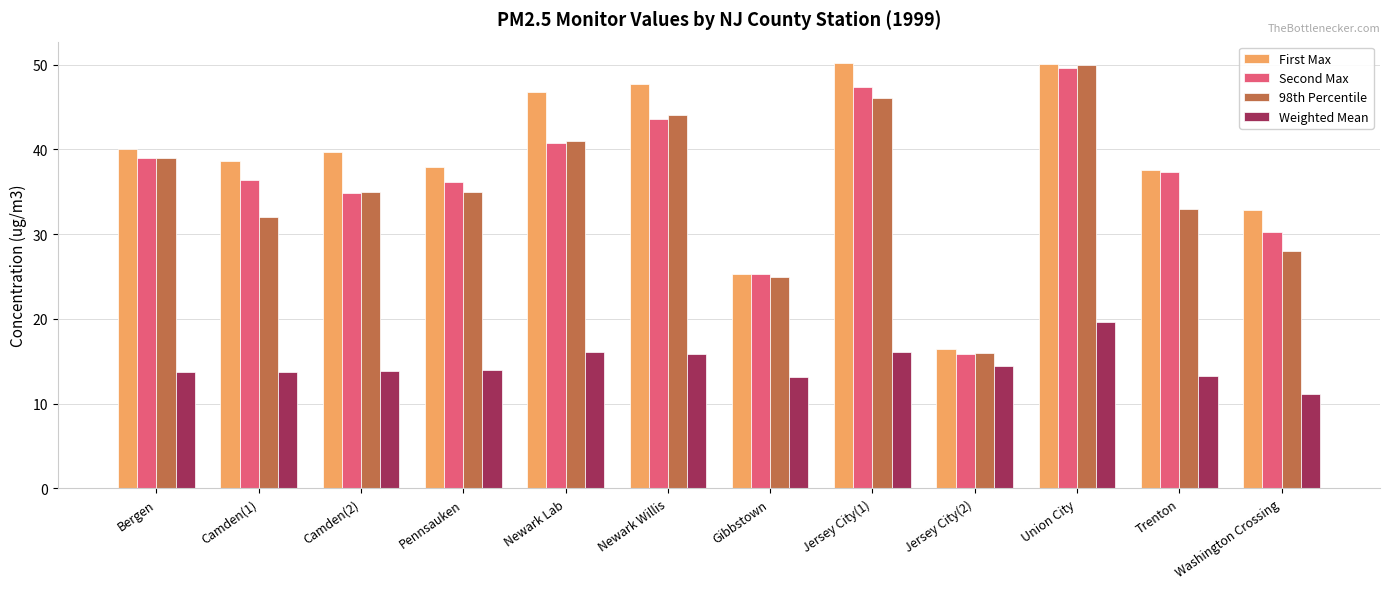

What is the total value across all series at Camden(1)?

120.7